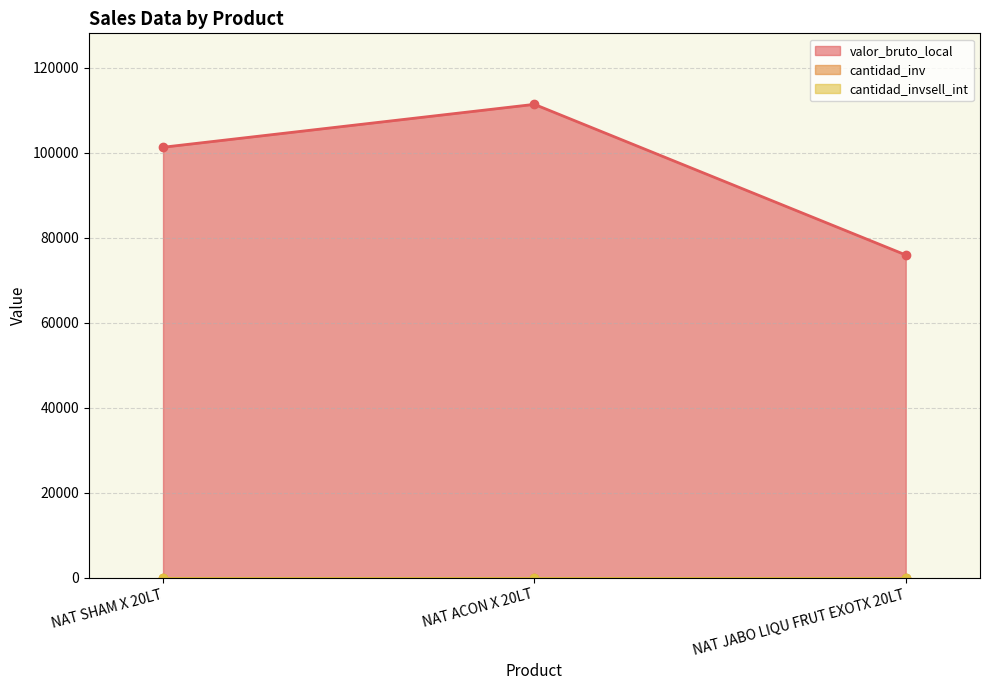

At which label is cantidad_invsell_int closest to 1?

NAT SHAM X 20LT